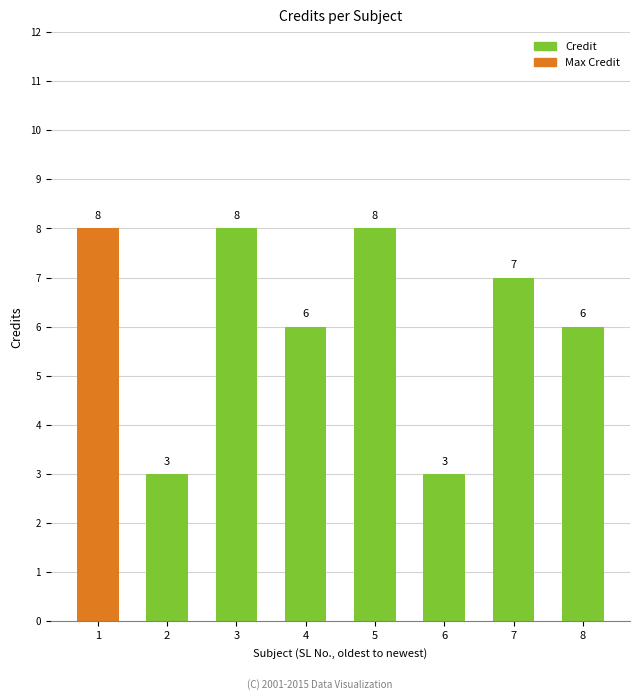

Count the number of data series in this chart.

1